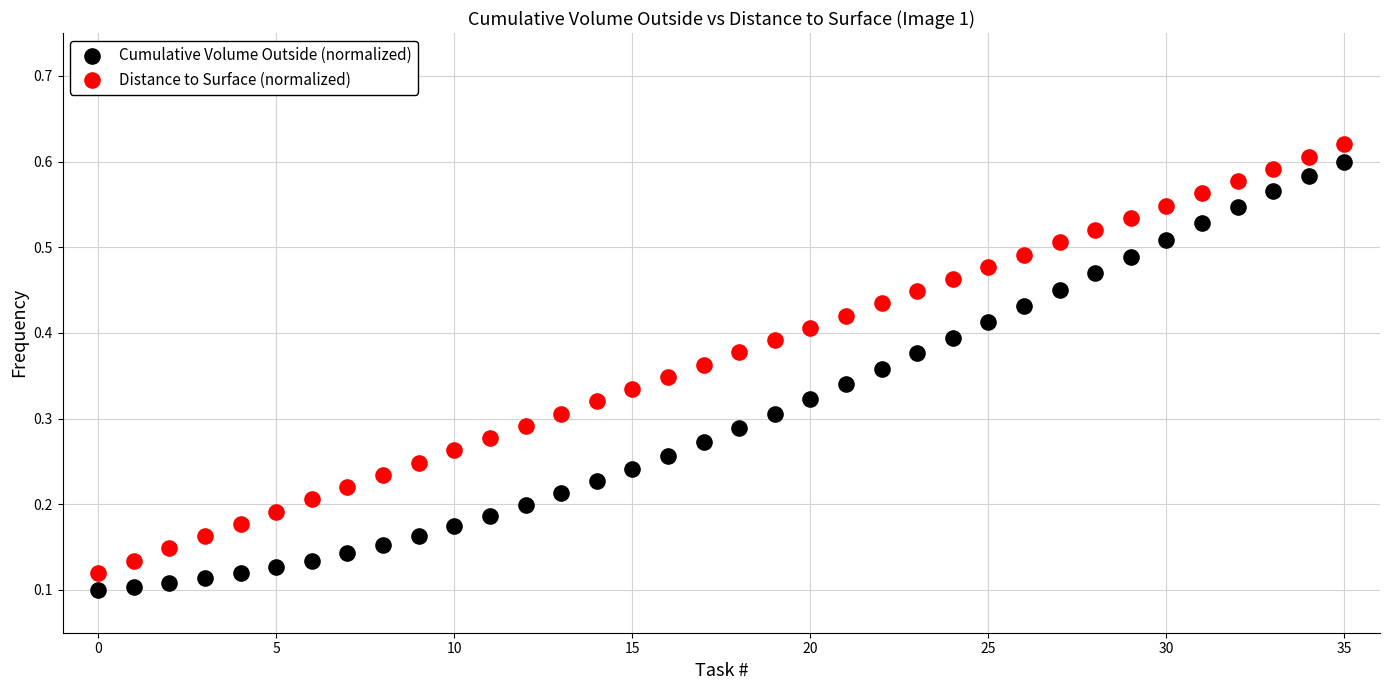

Which series contains the lowest Y value?

Cumulative Volume Outside (normalized)